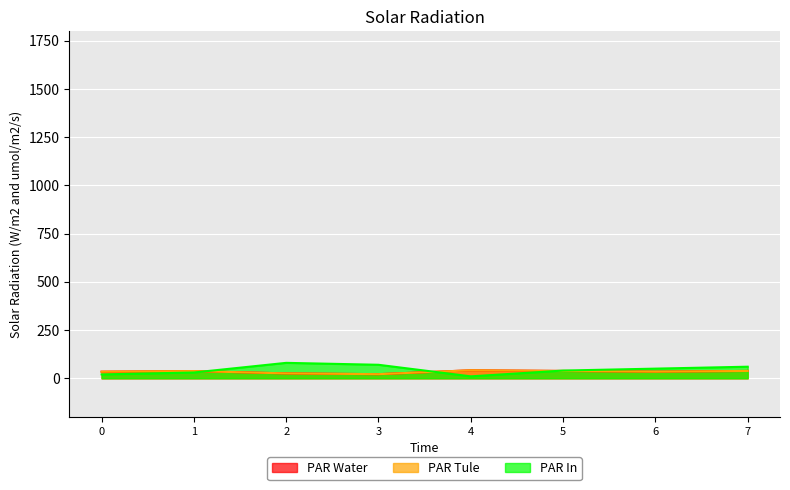

True or false: col_2 has a value of 60.3 at 4.

False